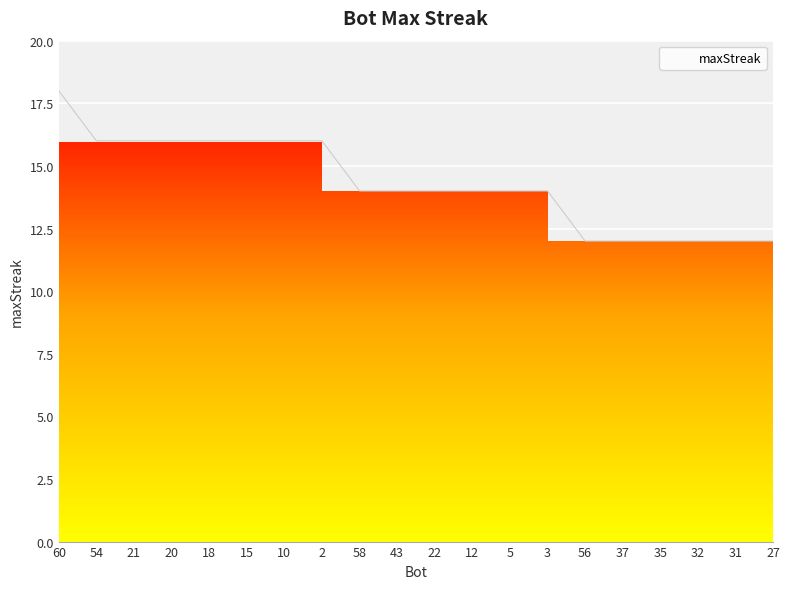

Between 54 and 31, which is larger?

54